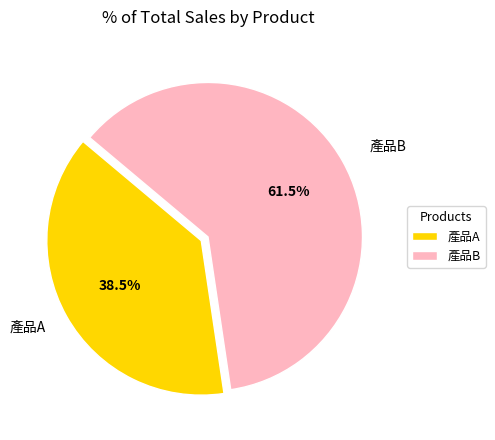

Does any single category account for the majority?

Yes